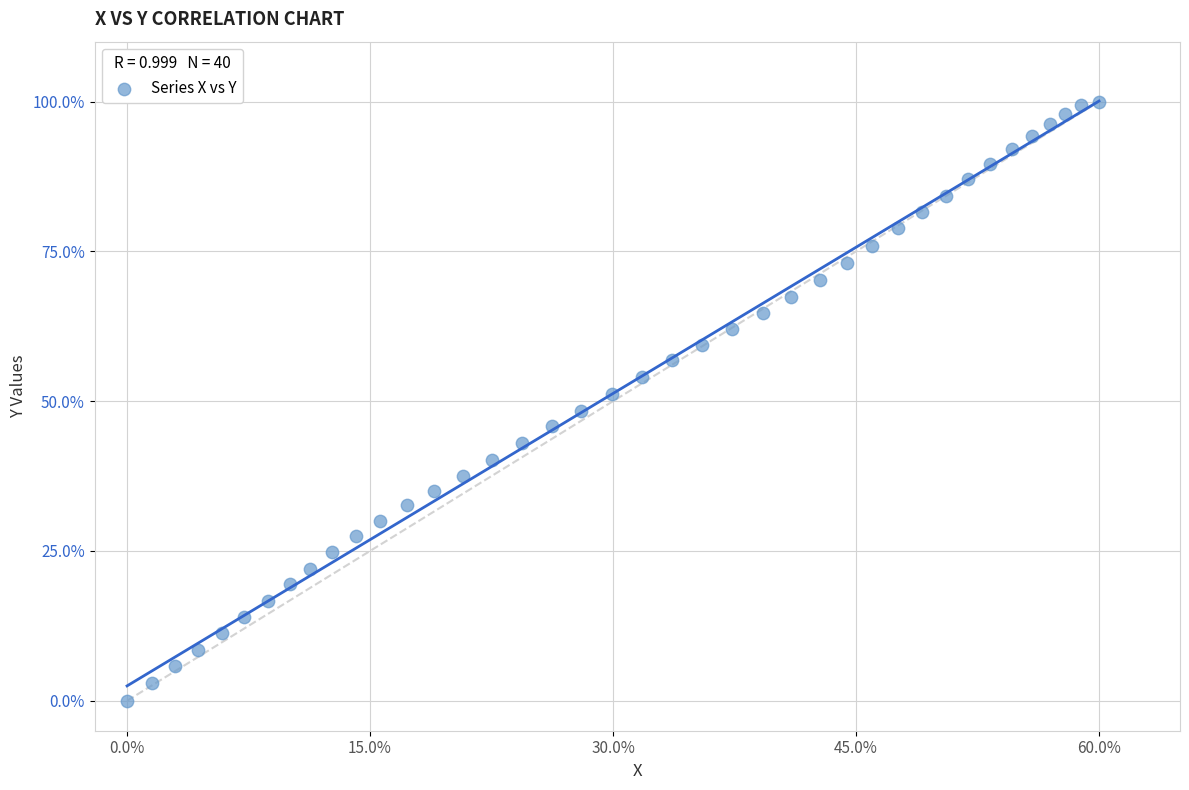

What is the range of X values (max minus min)?

60.0